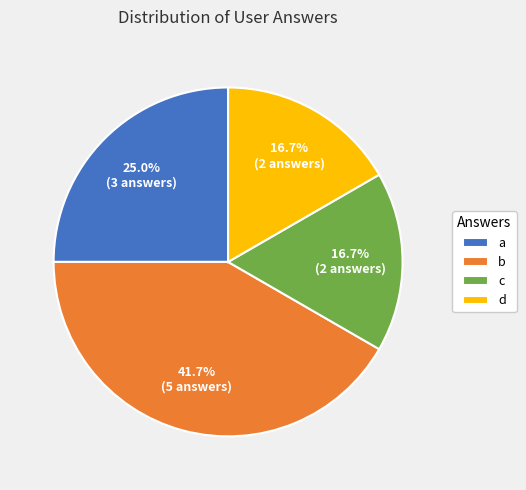

What percentage do a and d together represent?

41.7%